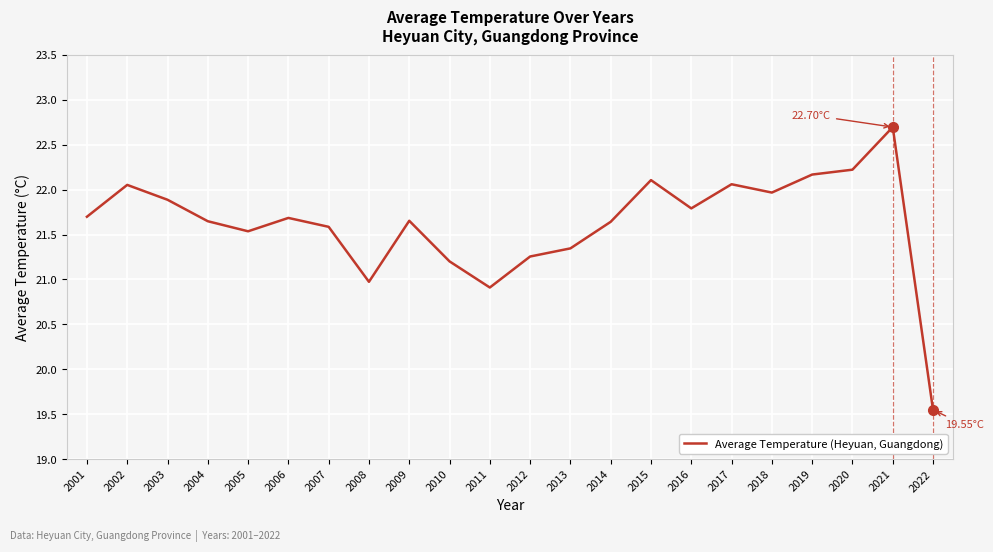

What is the difference between the maximum and minimum values?

3.1